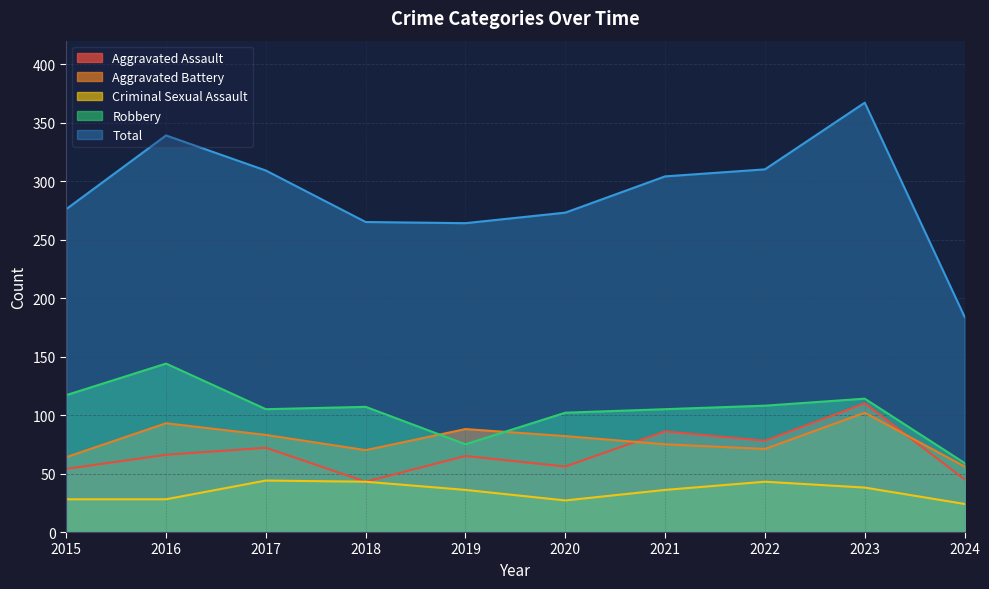

At which label does Aggravated Assault first exceed 66?

2017